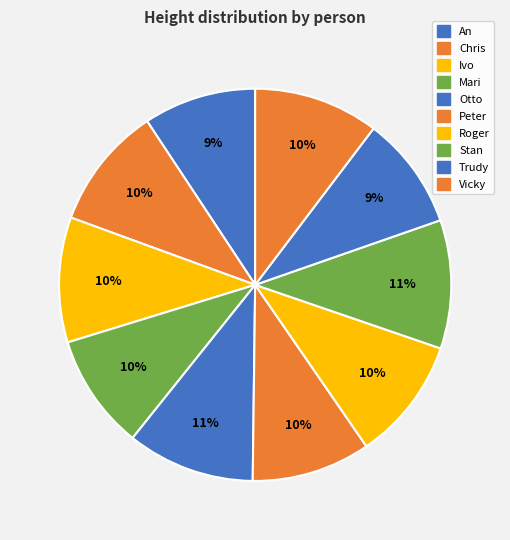

What portion of the pie excludes Roger?

89.9%